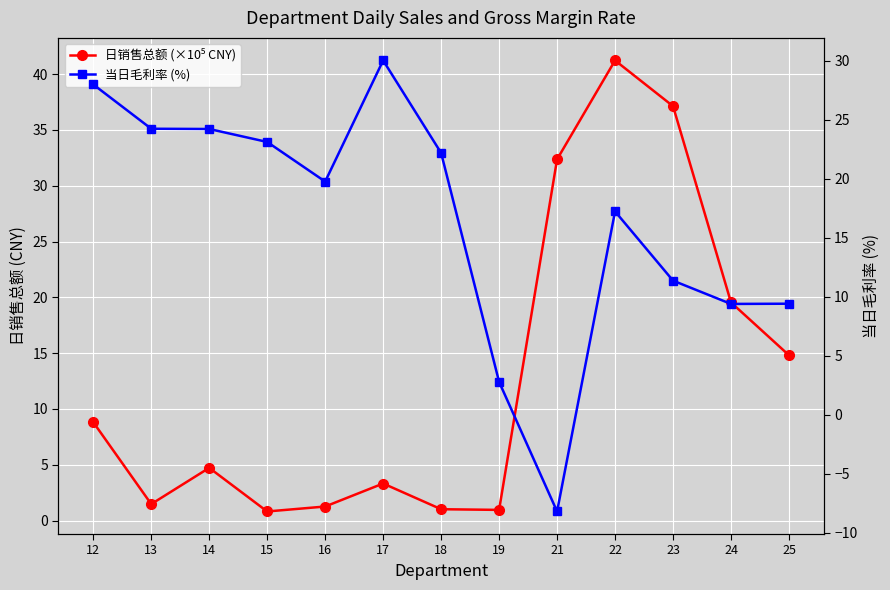

Reading left to right, transcribe all the data shown in this chart.

日销售总额 (×10⁵ CNY): 8.8	1.5	4.7	0.8	1.3	3.3	1.0	1.0	32.4	41.2	37.1	19.5	14.8
当日毛利率 (%): 28.0	24.2	24.2	23.1	19.8	30.0	22.2	2.8	-8.2	17.2	11.4	9.4	9.4